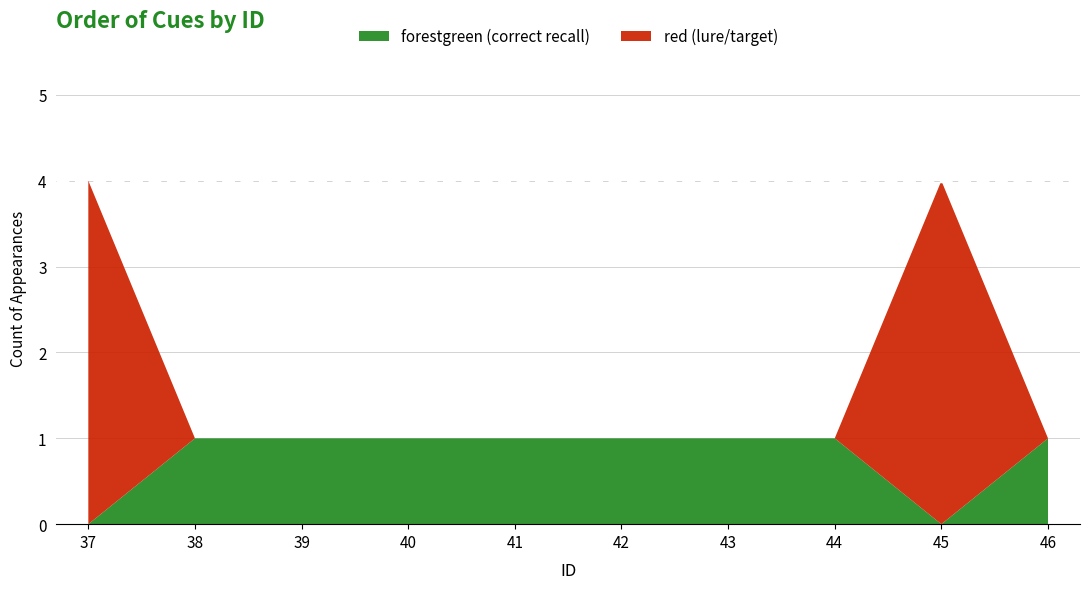

True or false: forestgreen (correct recall) has a value of 1 at 43.

True